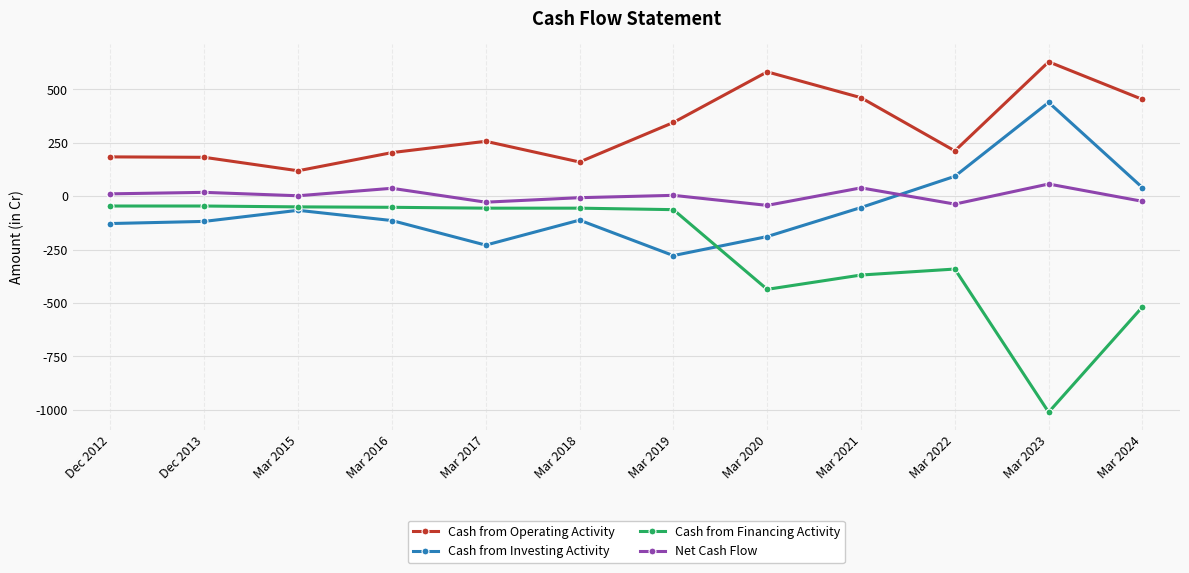

The value of Cash from Investing Activity at Dec 2012 is -42. True or false?

False